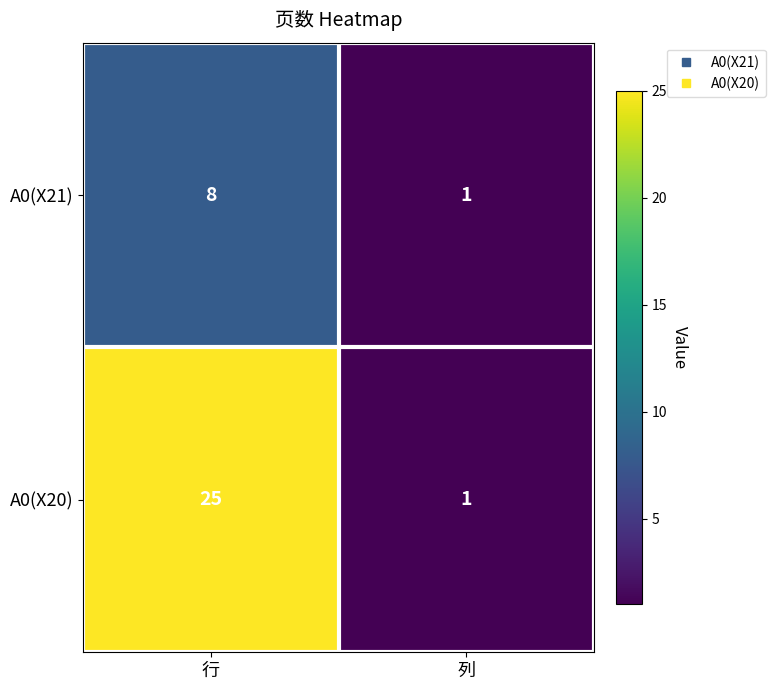

True or false: A0(X21) has a value of 1 at 列.

True